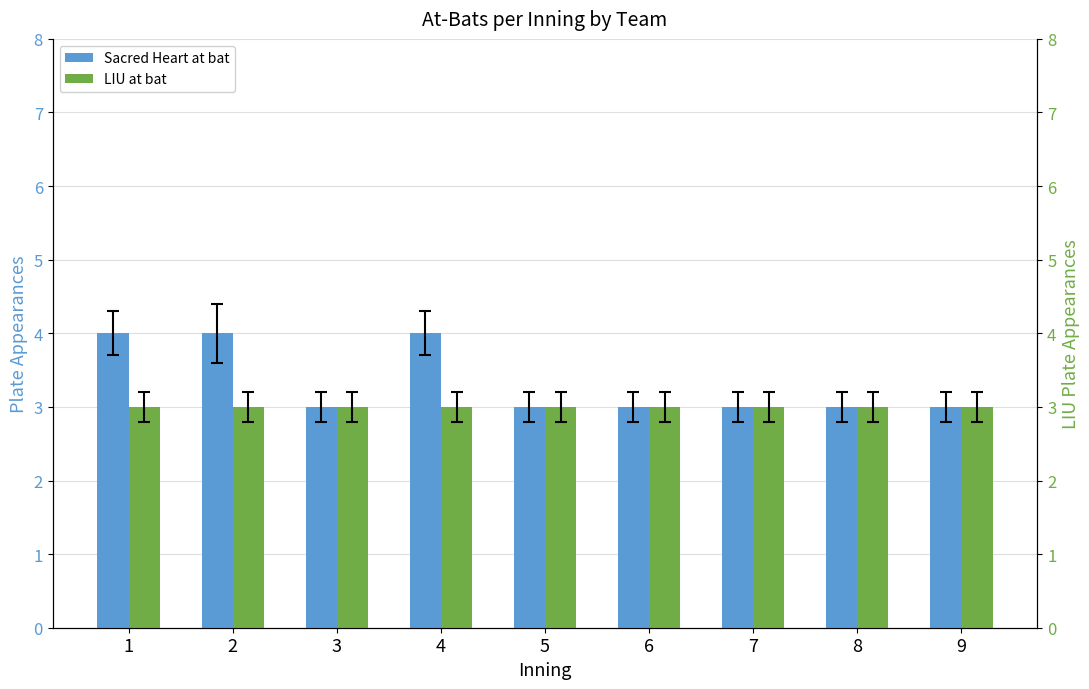

The Sacred Heart at bat series shows 1 at 8. True or false?

False